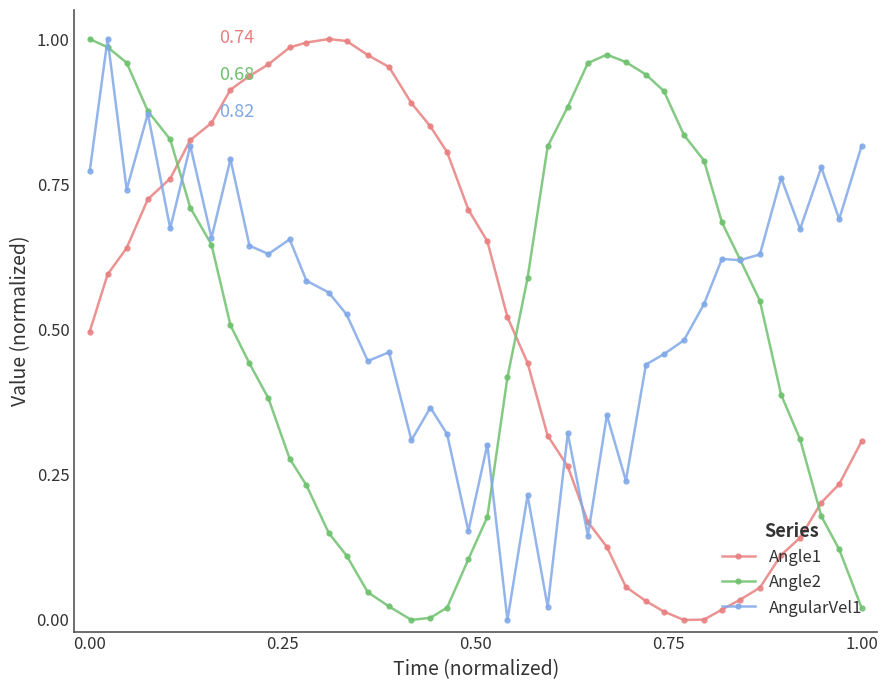

True or false: Angle2 and Angle1 cross at least once.

True